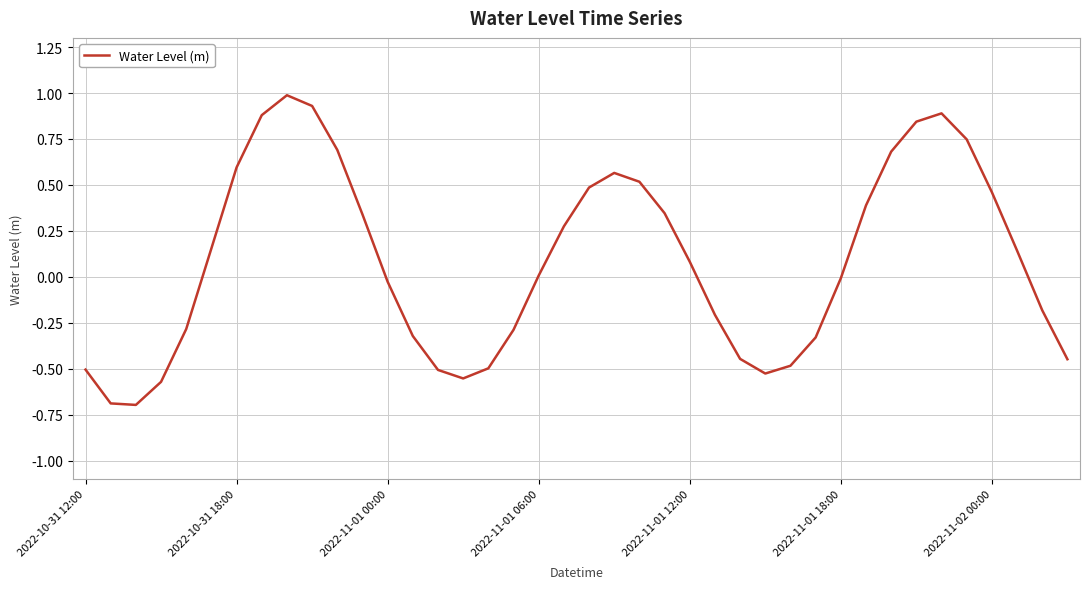

What is the maximum value shown in the chart?

1.0